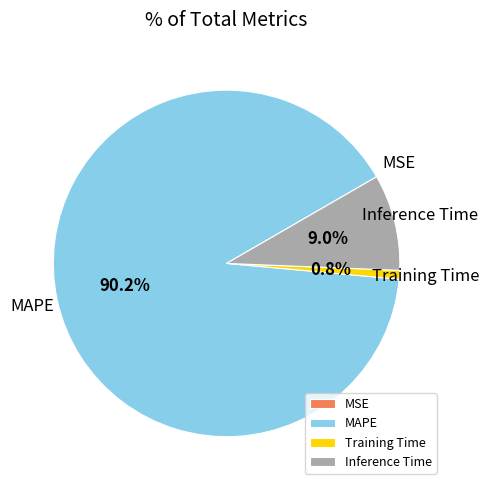

Between MAPE and Training Time, which is larger?

MAPE